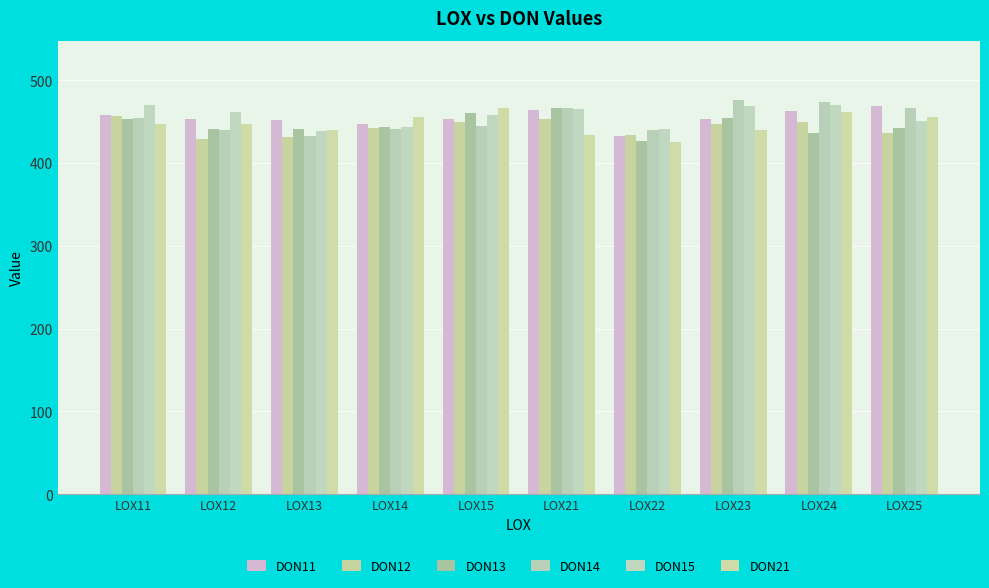

Reading left to right, what are all the values shown in this chart?

DON11: LOX11=457.4	LOX12=452.8	LOX13=451.5	LOX14=447.3	LOX15=453.1	LOX21=463.5	LOX22=432.4	LOX23=453.1	LOX24=462.8	LOX25=469.2
DON12: LOX11=456.8	LOX12=429.0	LOX13=431.1	LOX14=442.5	LOX15=449.7	LOX21=453.5	LOX22=433.5	LOX23=447.4	LOX24=449.3	LOX25=436.2
DON13: LOX11=453.5	LOX12=441.2	LOX13=440.5	LOX14=443.5	LOX15=459.8	LOX21=466.8	LOX22=426.6	LOX23=454.4	LOX24=436.0	LOX25=442.4
DON14: LOX11=453.8	LOX12=440.4	LOX13=432.1	LOX14=440.4	LOX15=445.0	LOX21=465.9	LOX22=440.0	LOX23=476.2	LOX24=473.6	LOX25=466.0
DON15: LOX11=470.3	LOX12=461.7	LOX13=438.2	LOX14=443.0	LOX15=458.1	LOX21=465.4	LOX22=440.8	LOX23=468.7	LOX24=469.5	LOX25=450.7
DON21: LOX11=447.3	LOX12=446.8	LOX13=440.4	LOX14=455.0	LOX15=466.9	LOX21=434.3	LOX22=425.5	LOX23=440.0	LOX24=461.6	LOX25=455.0